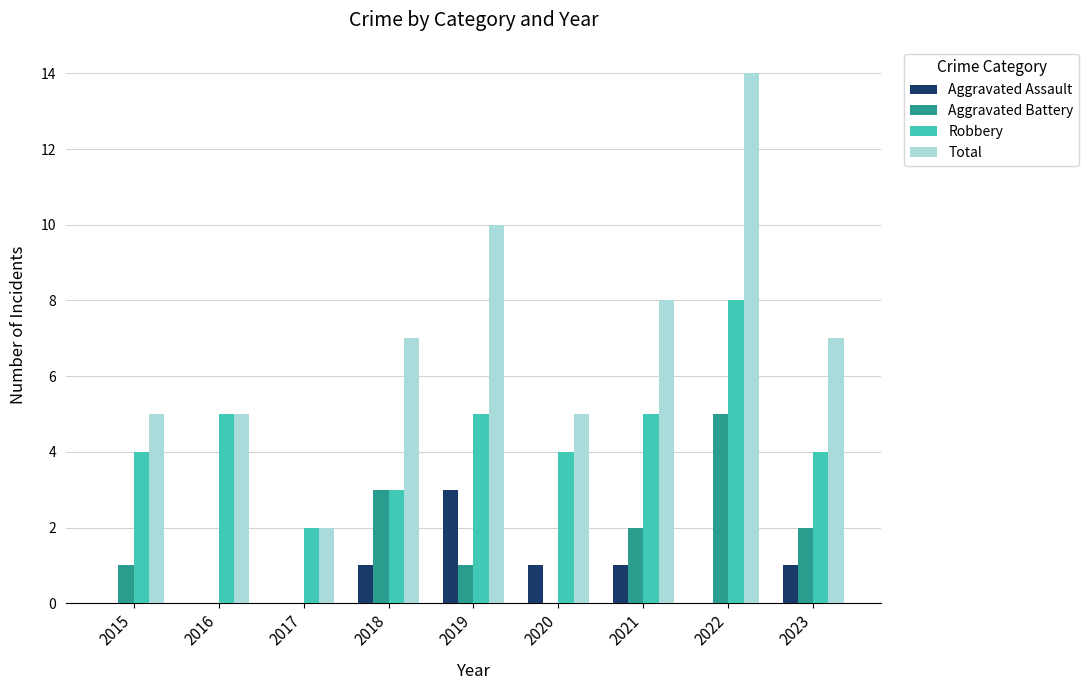

How many categories are shown in the chart?

9